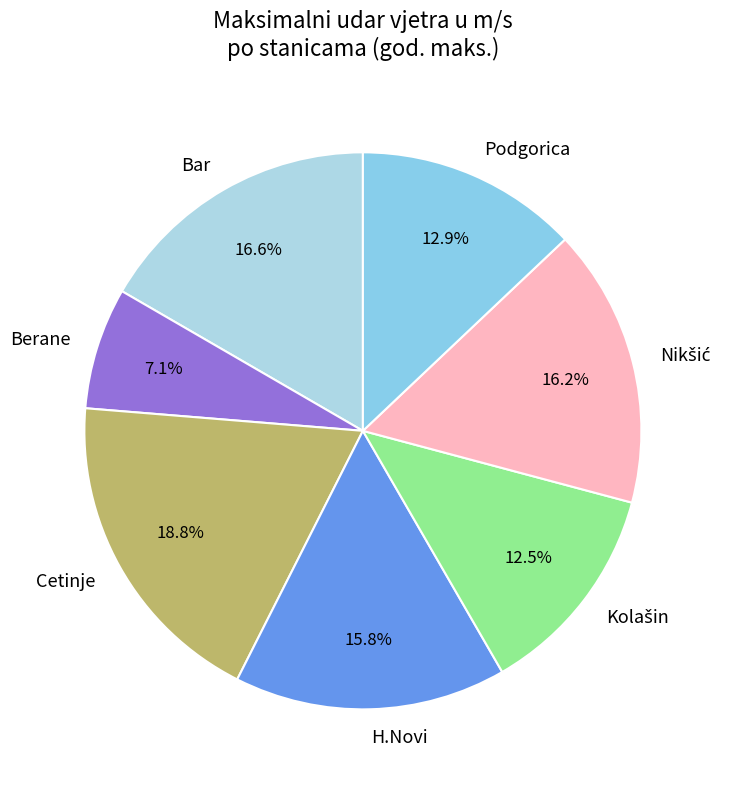

Approximately how many times larger is the value at Podgorica compared to Cetinje?

0.7